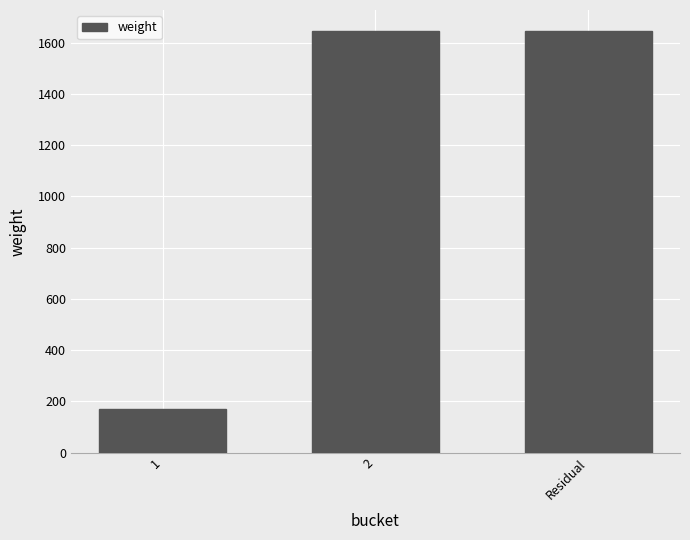

What is the approximate value at 2?

1646